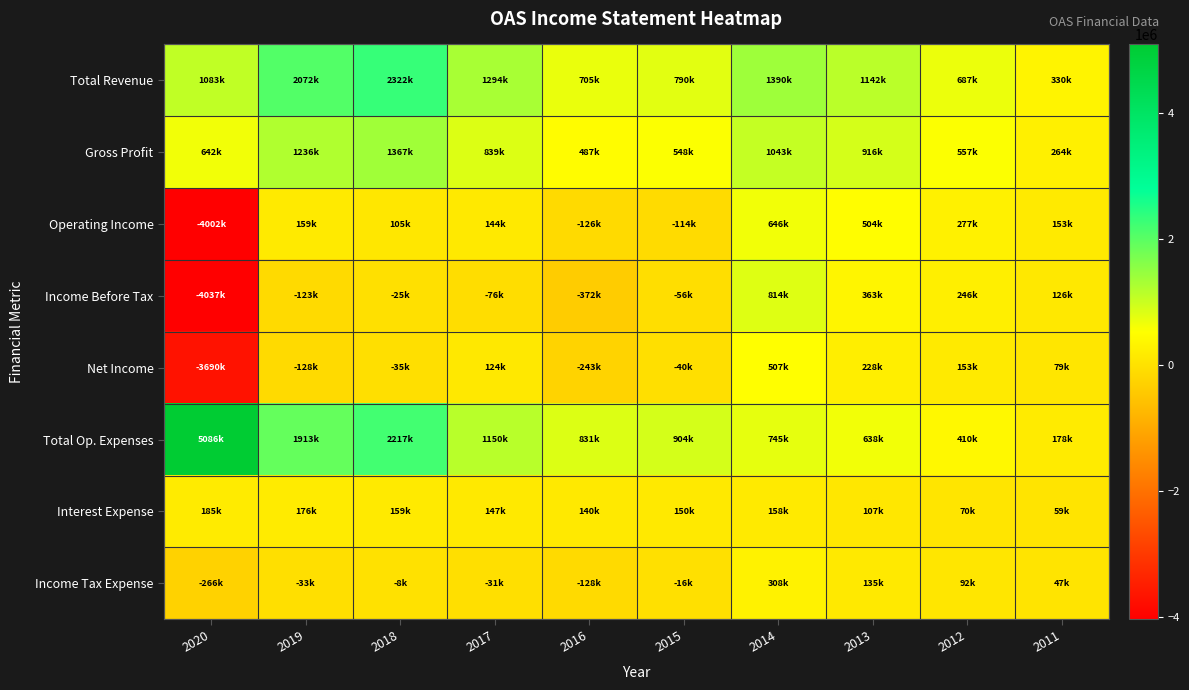

At which category is the sum across all series the highest?

2018